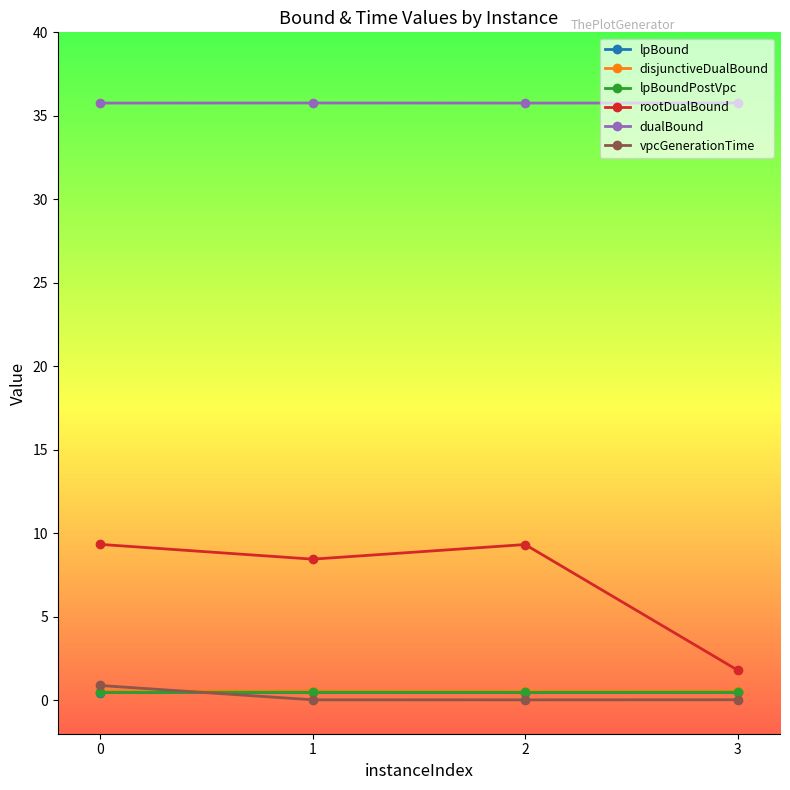

True or false: vpcGenerationTime has more than 2 interior local peaks.

False